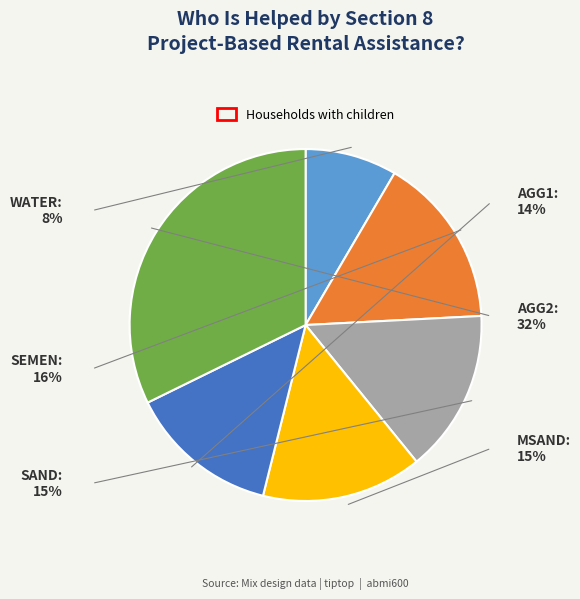

Which slice is the largest?

AGG2